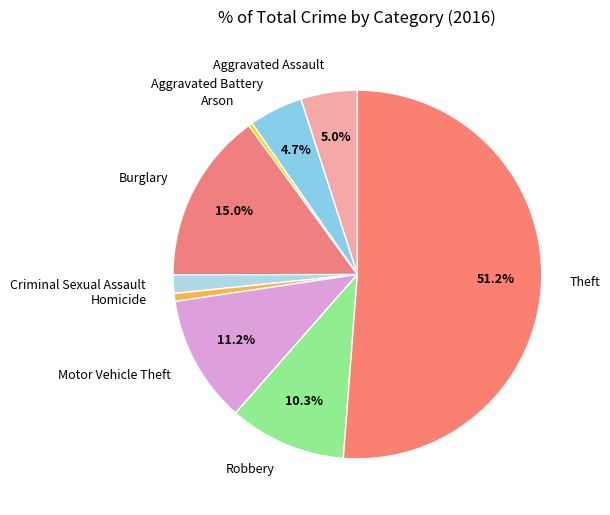

How much of the chart is everything except Burglary?

85.0%